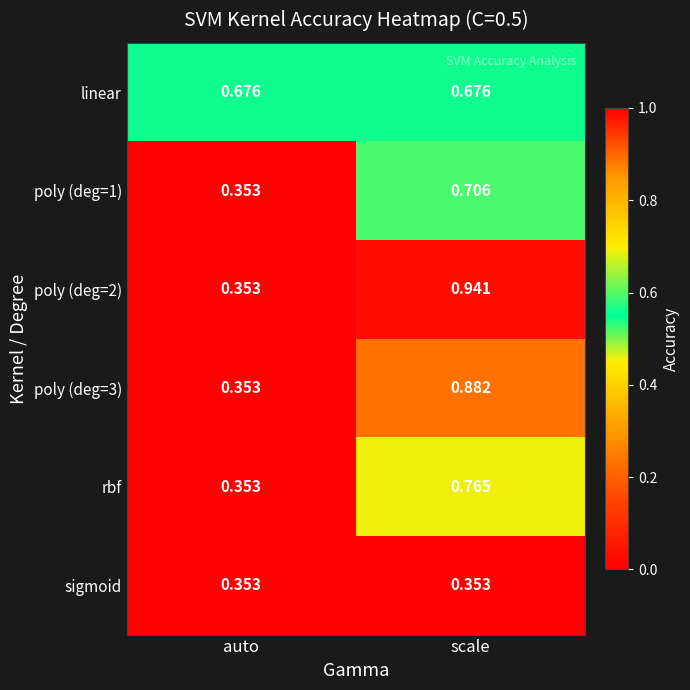

At which label does rbf reach its minimum?

auto